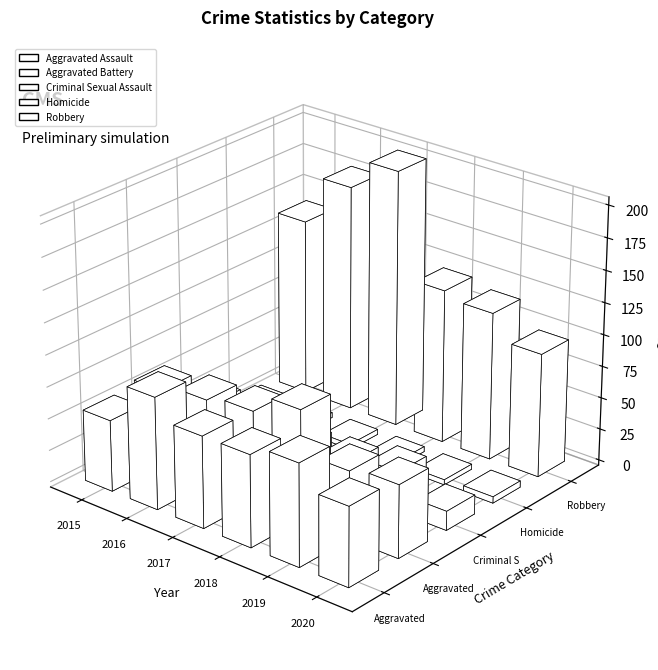

Reading left to right, list all the values displayed in this chart.

Aggravated Assault: 2015=56	2016=88	2017=72	2018=72	2019=80	2020=62
Aggravated Battery: 2015=60	2016=66	2017=71	2018=86	2019=53	2020=57
Criminal Sexual Assault: 2015=29	2016=25	2017=22	2018=24	2019=31	2020=15
Homicide: 2015=5	2016=4	2017=4	2018=4	2019=4	2020=5
Robbery: 2015=139	2016=178	2017=202	2018=121	2019=116	2020=97